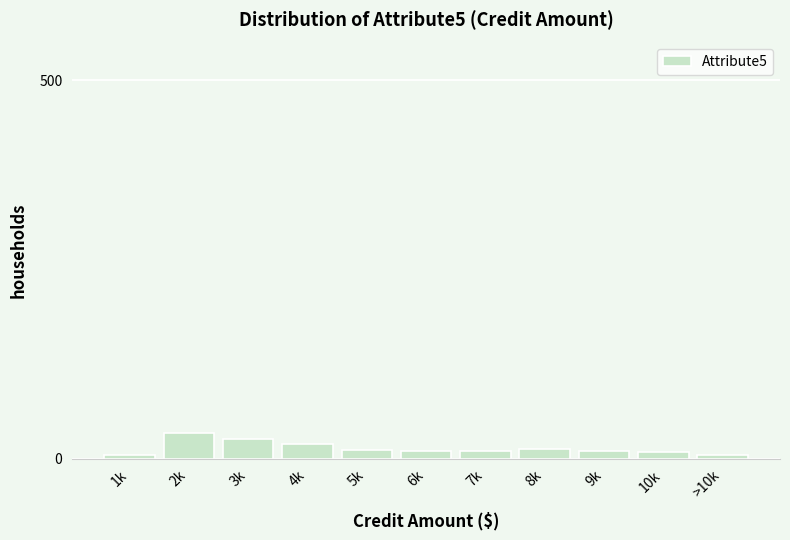

What is the label of the 8th bar from the left?

8k